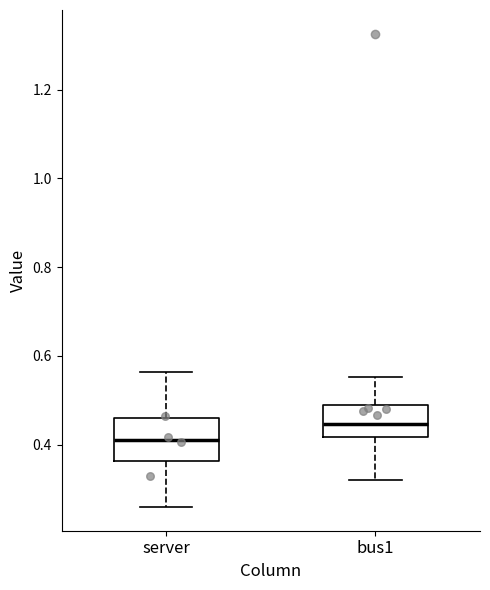

Which box's median line is the lowest?

server